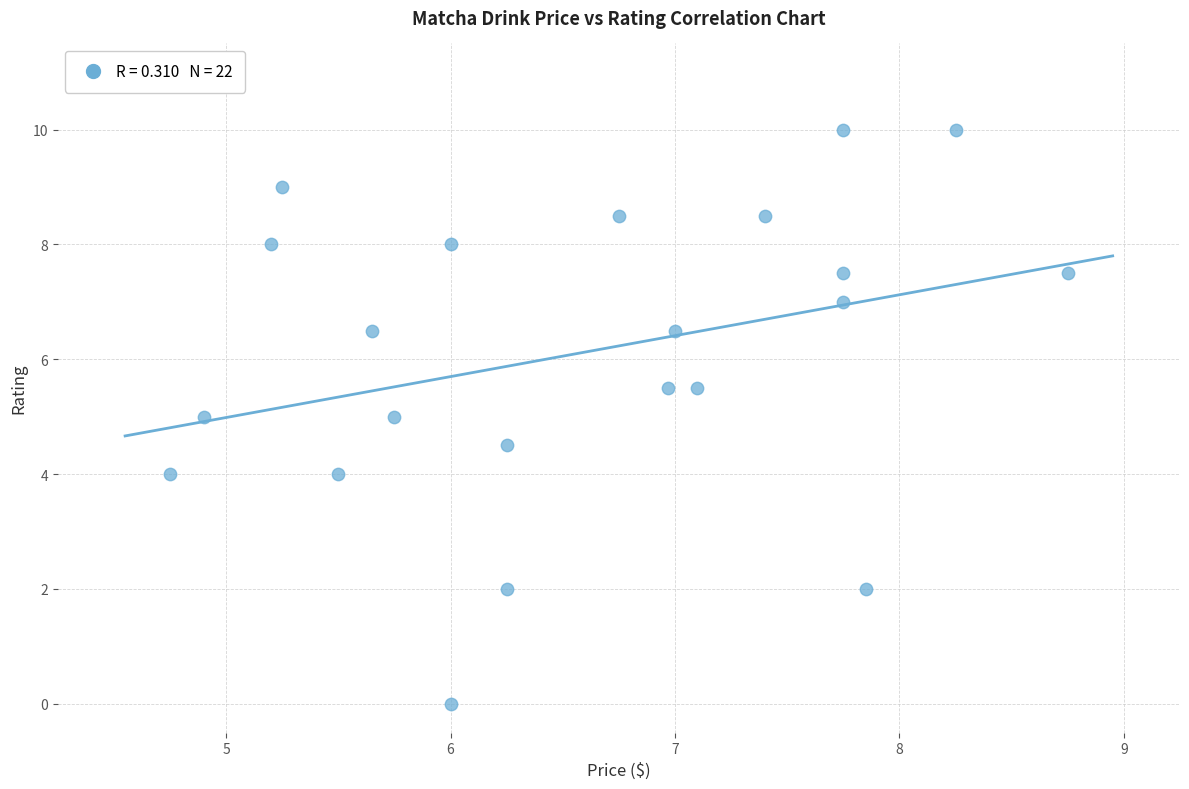

What is the range of Y values (max minus min)?

10.0